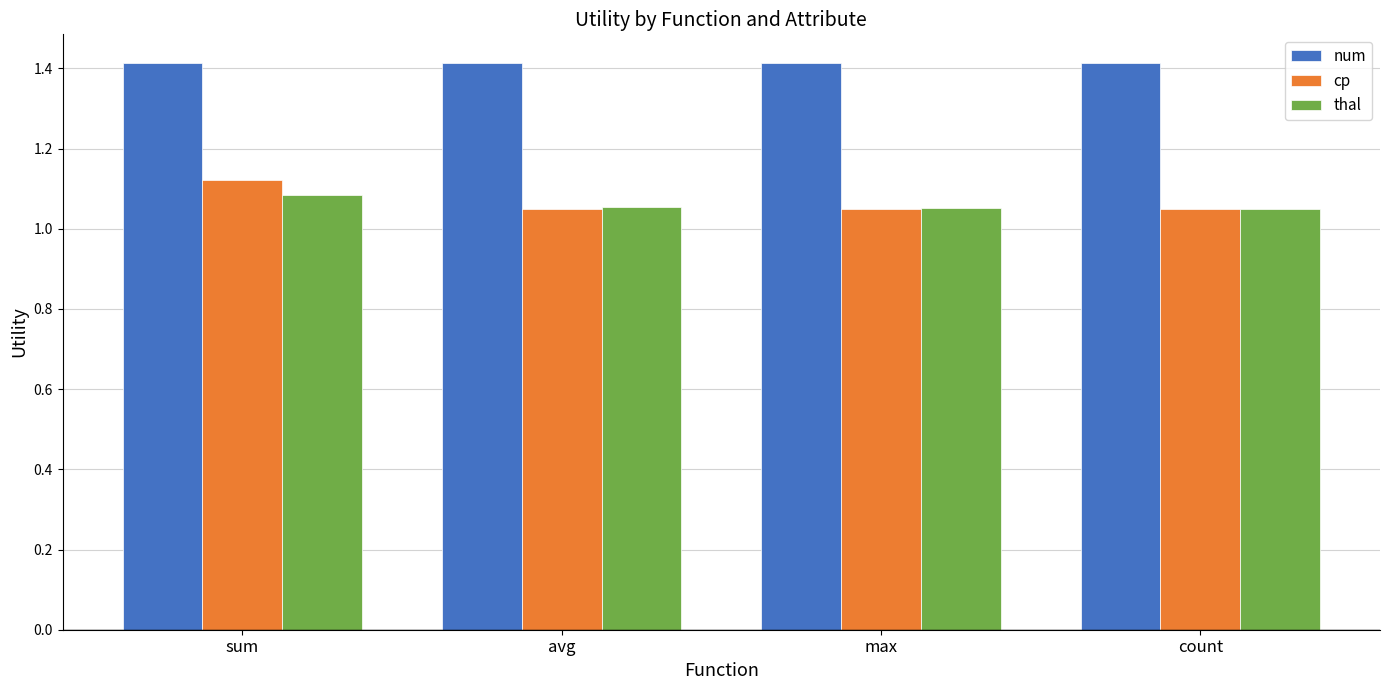

What is the spread (max minus min) of values at max?

0.4